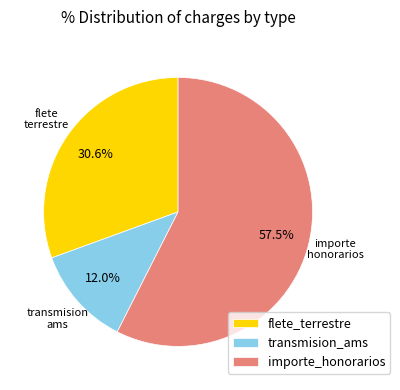

Combined, do transmision_ams and flete_terrestre account for over 50%?

No